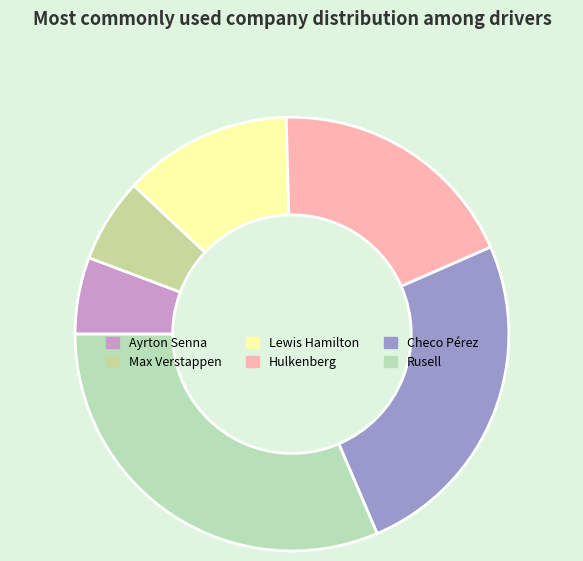

Rank the categories by value from highest to lowest.

Rusell, Checo Pérez, Hulkenberg, Lewis Hamilton, Max Verstappen, Ayrton Senna